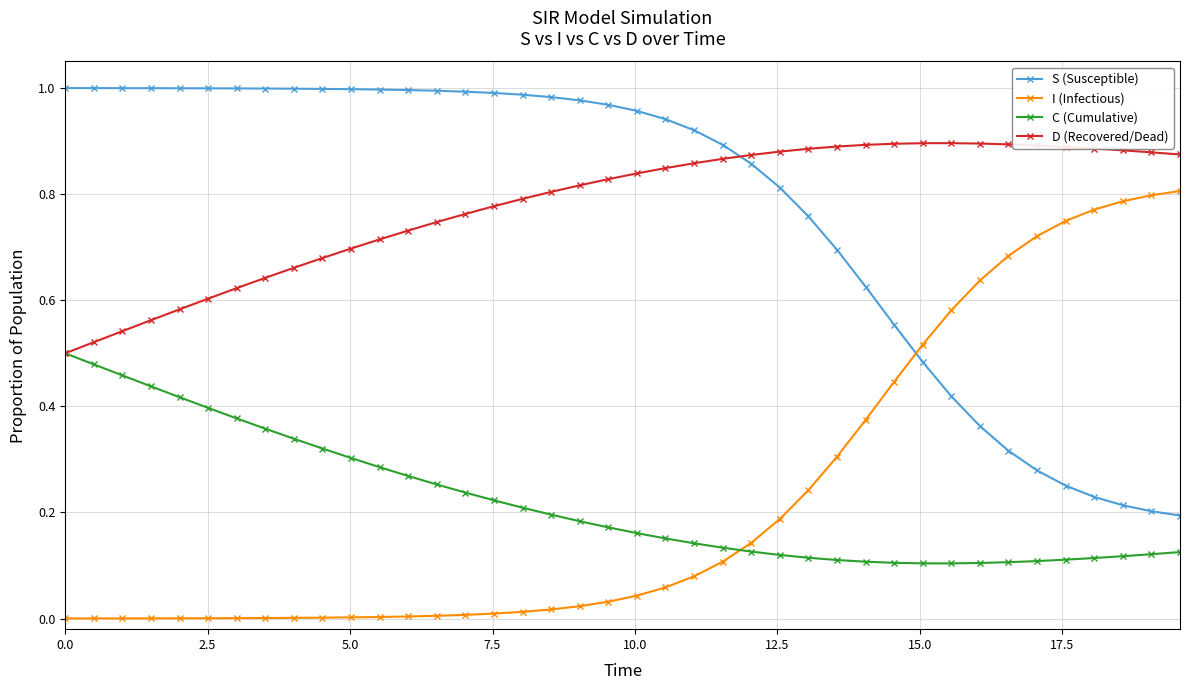

List the series in order of their peak value, lowest first.

C (Cumulative), I (Infectious), D (Recovered/Dead), S (Susceptible)